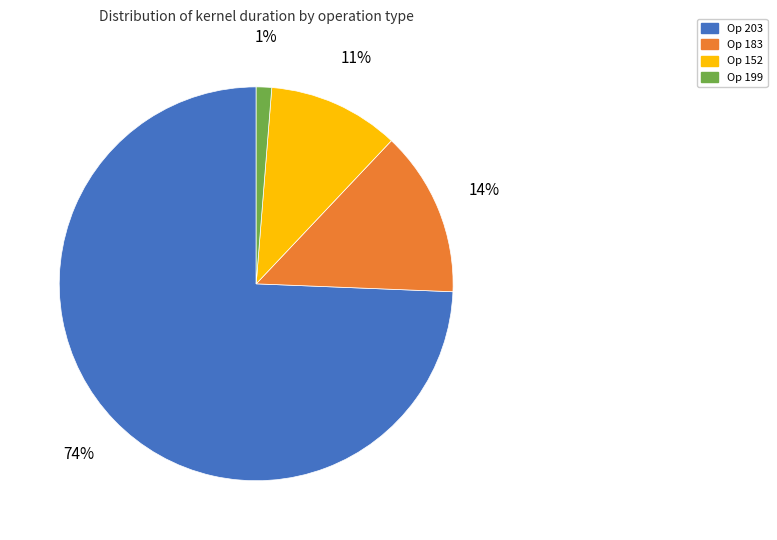

Is there a majority slice in this chart?

Yes